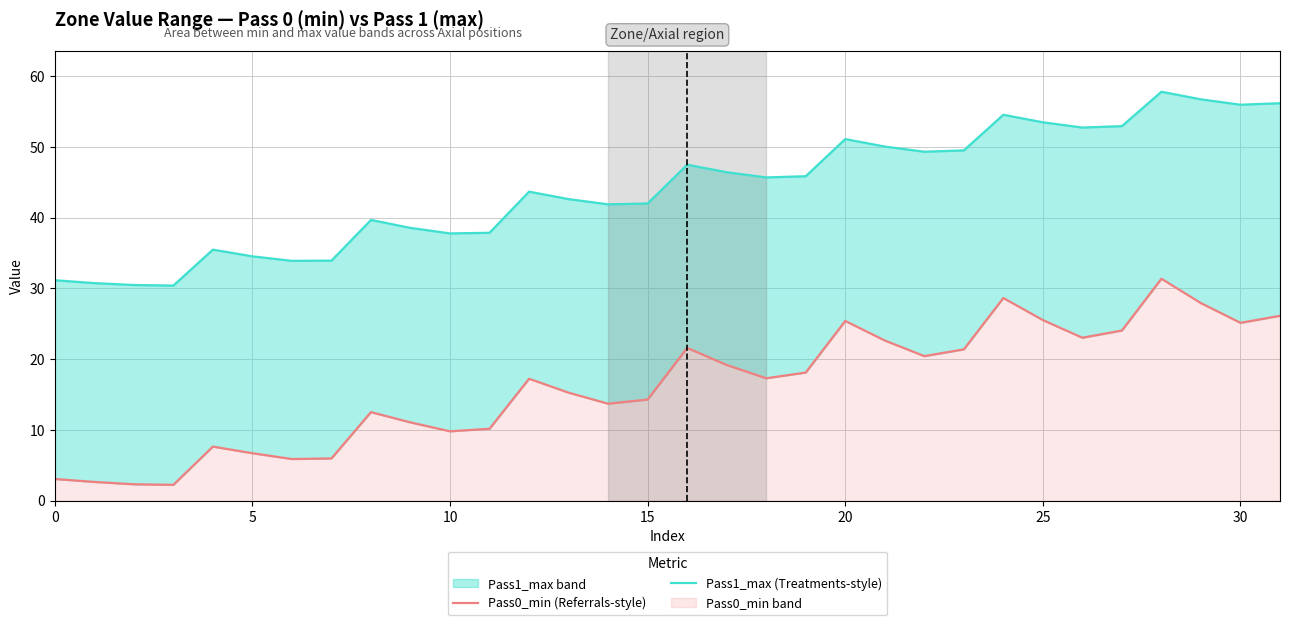

Is the value of Pass1_max (Treatments-style) at 31 greater than the value of Pass0_min (Referrals-style) at 28?

Yes